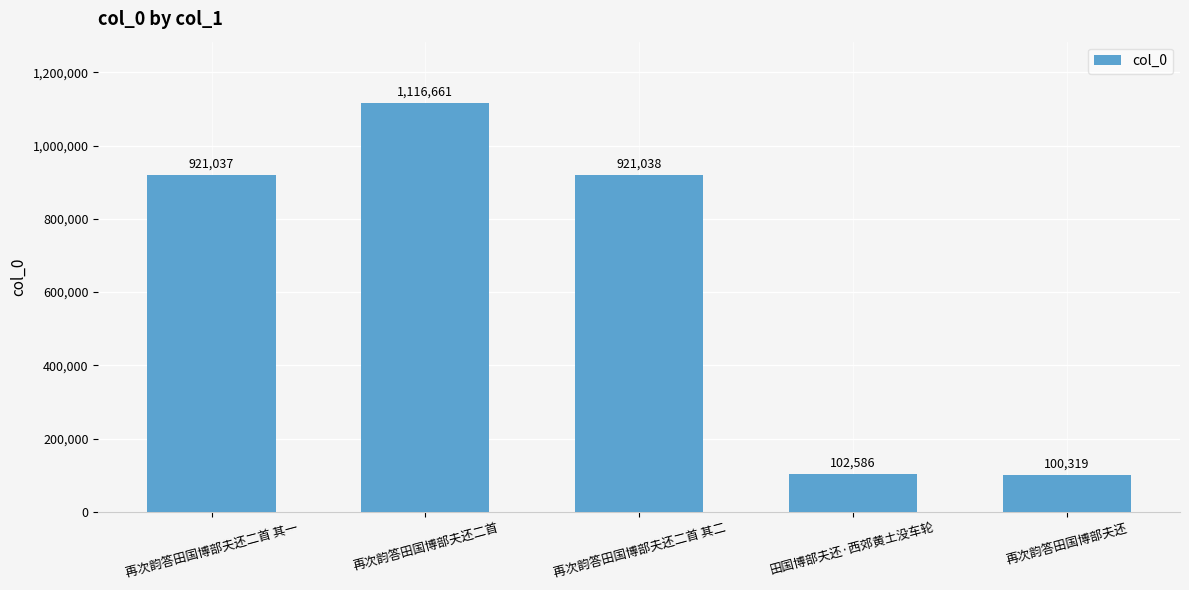

What is the average value?

632328